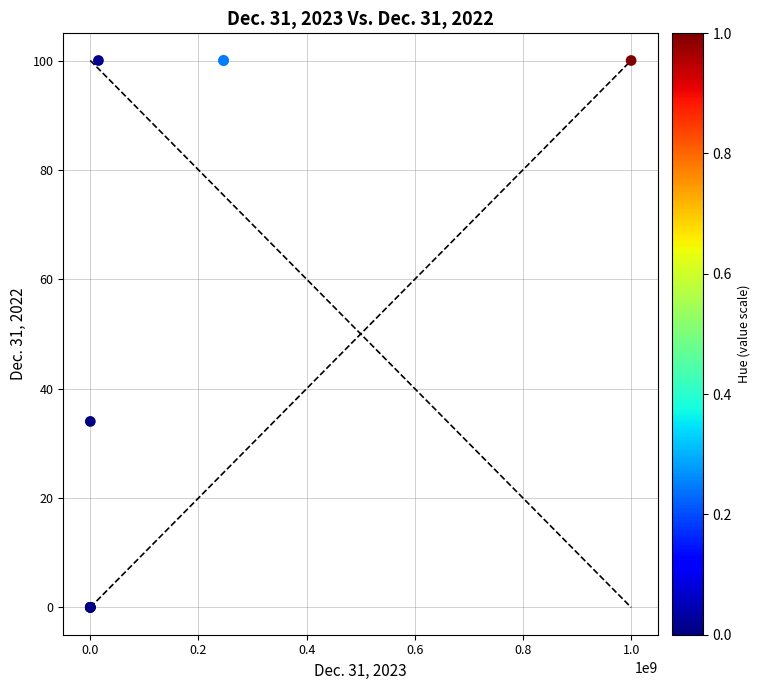

What Y value in the scatter plot is closest to 50?

34.0